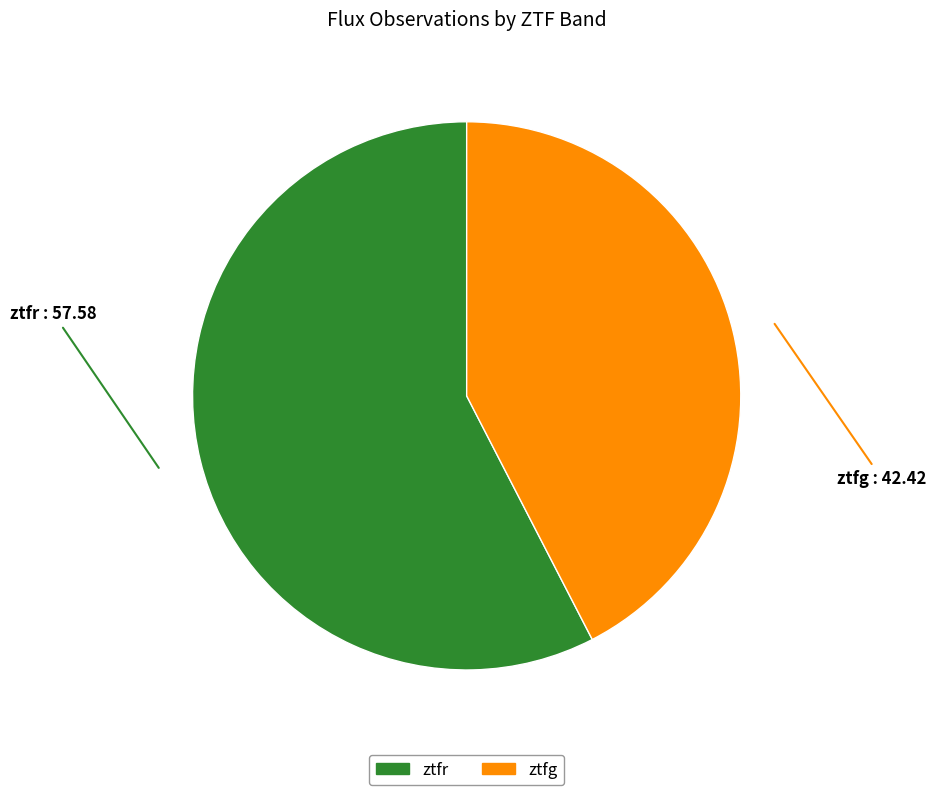

Rank the categories by value from lowest to highest.

ztfg, ztfr